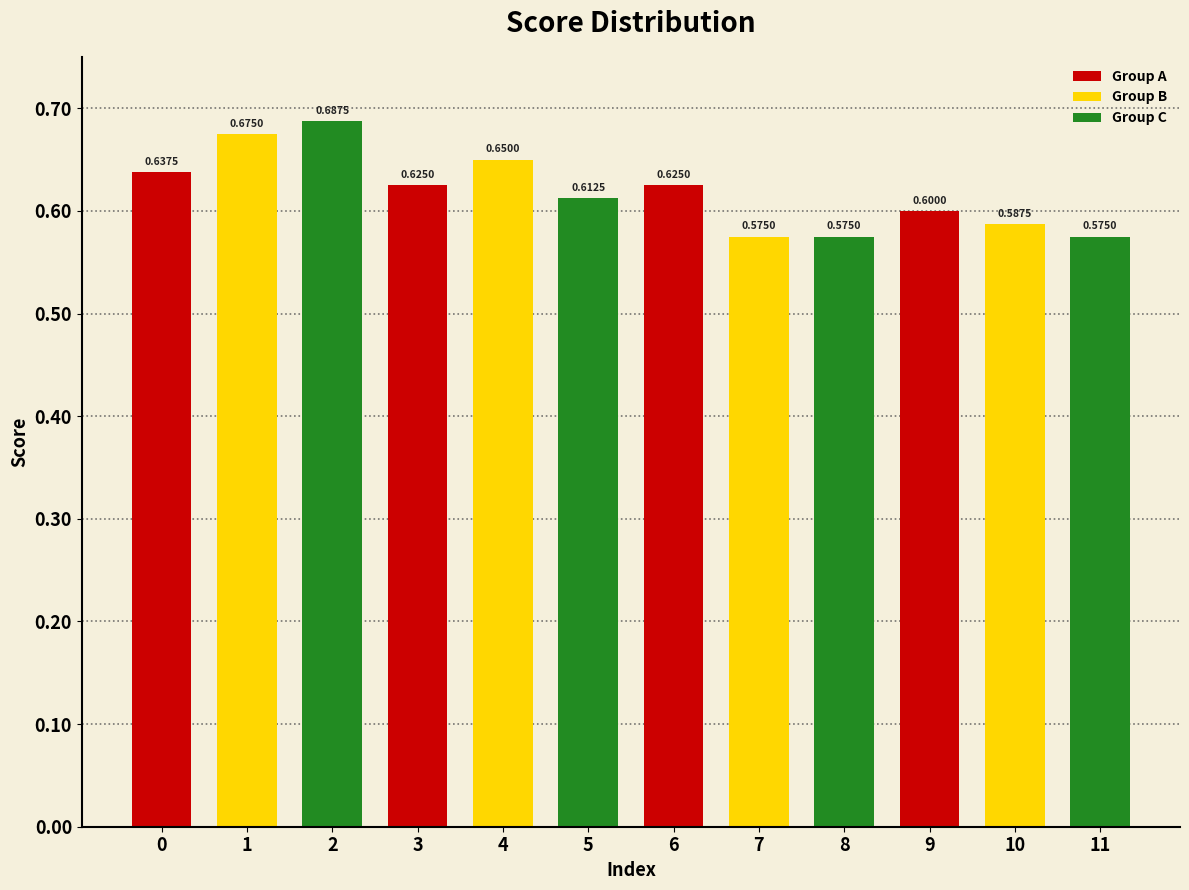

What is the sum of the values at 0 and 3?

1.3